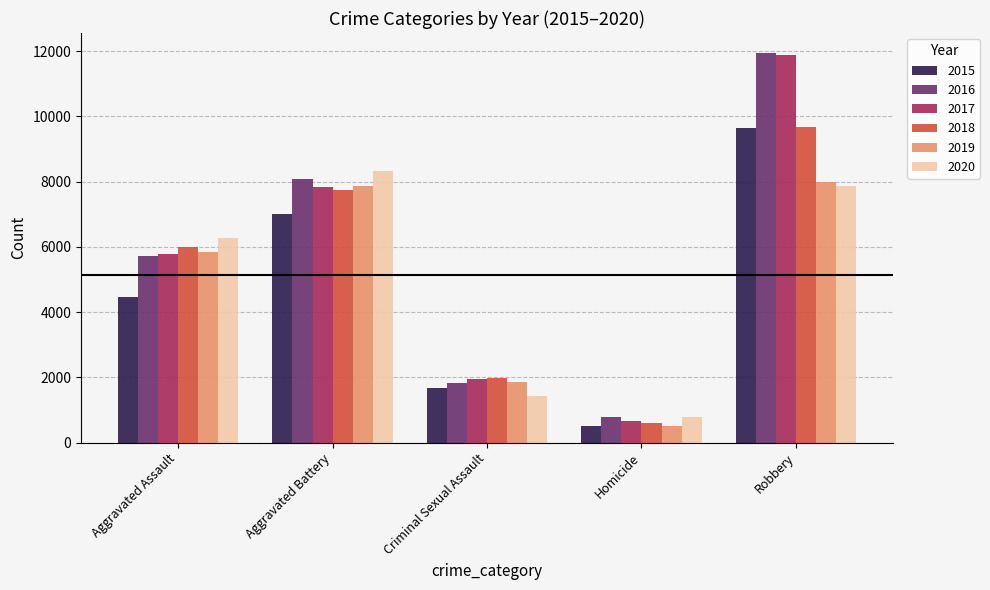

What is the difference between the maximum and minimum values in the 2016 series?

11174